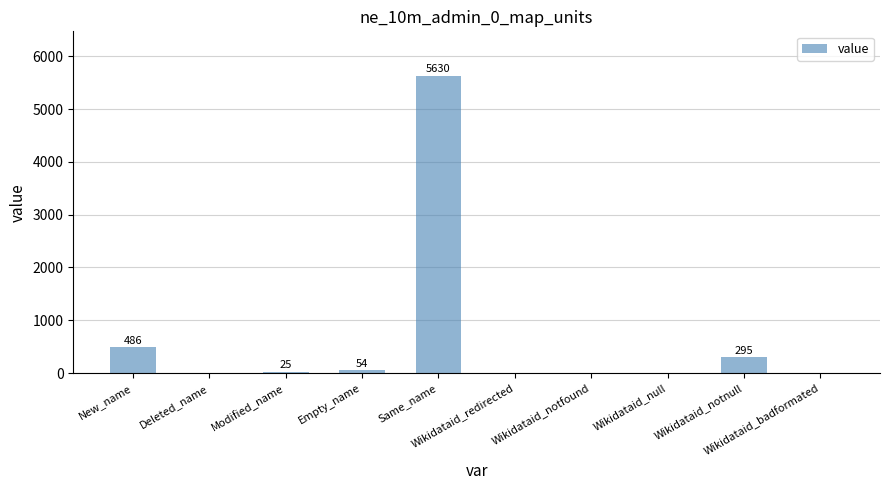

What is the sum of all values?

6490